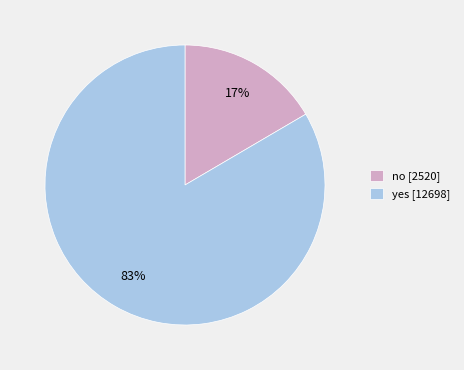

Which slice represents more than half of the pie?

yes